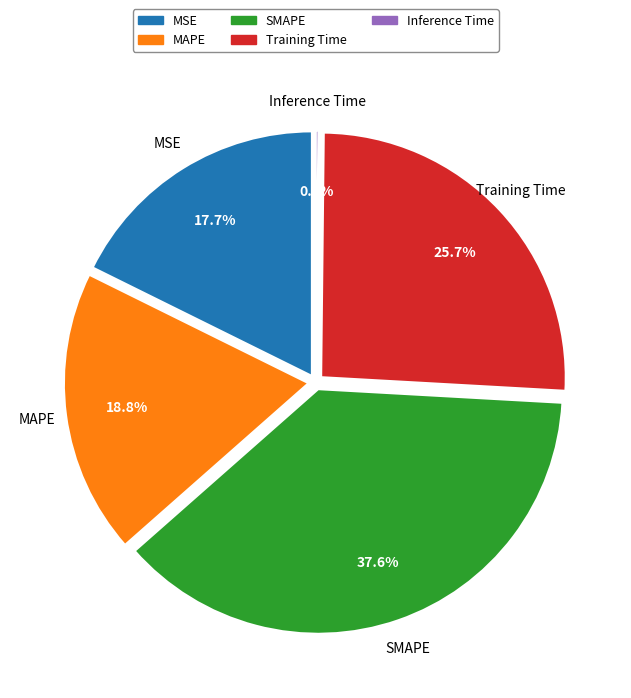

Which category has the smallest portion of the pie?

Inference Time